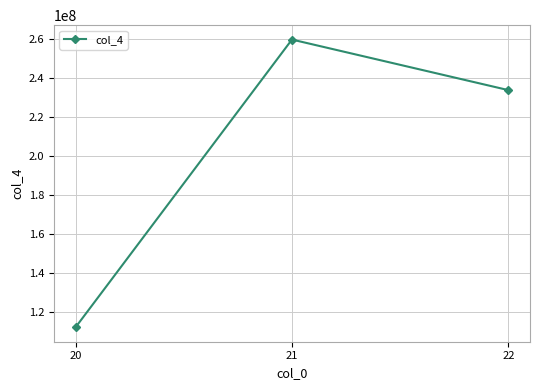

At which category does the chart reach its peak across all series?

21